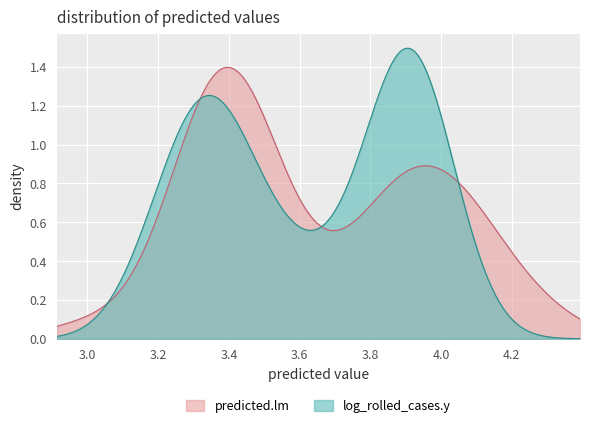

List the series in order of their peak value, lowest first.

predicted.lm, log_rolled_cases.y